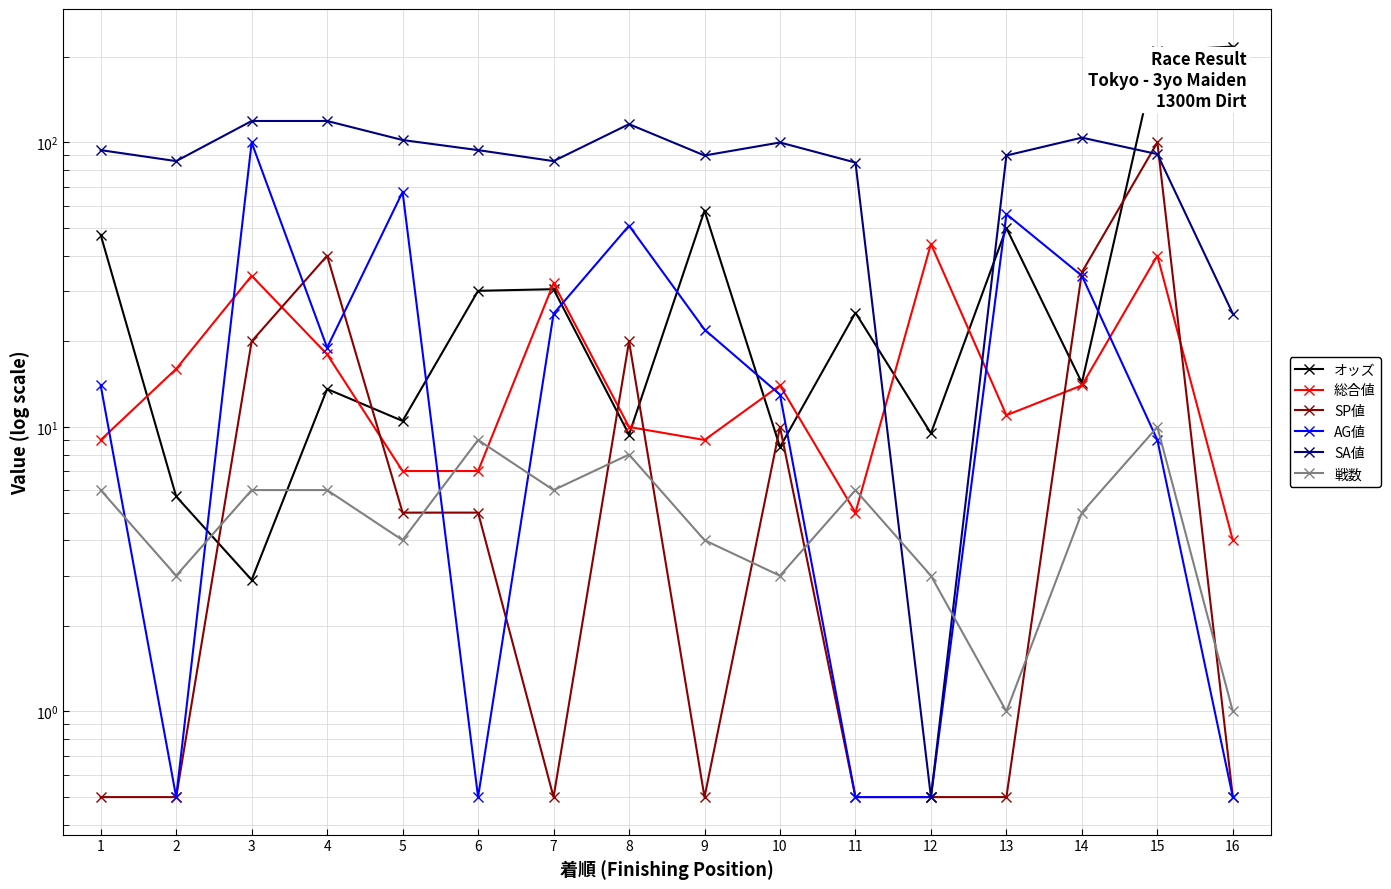

True or false: 戦数 and AG値 cross at least once.

True